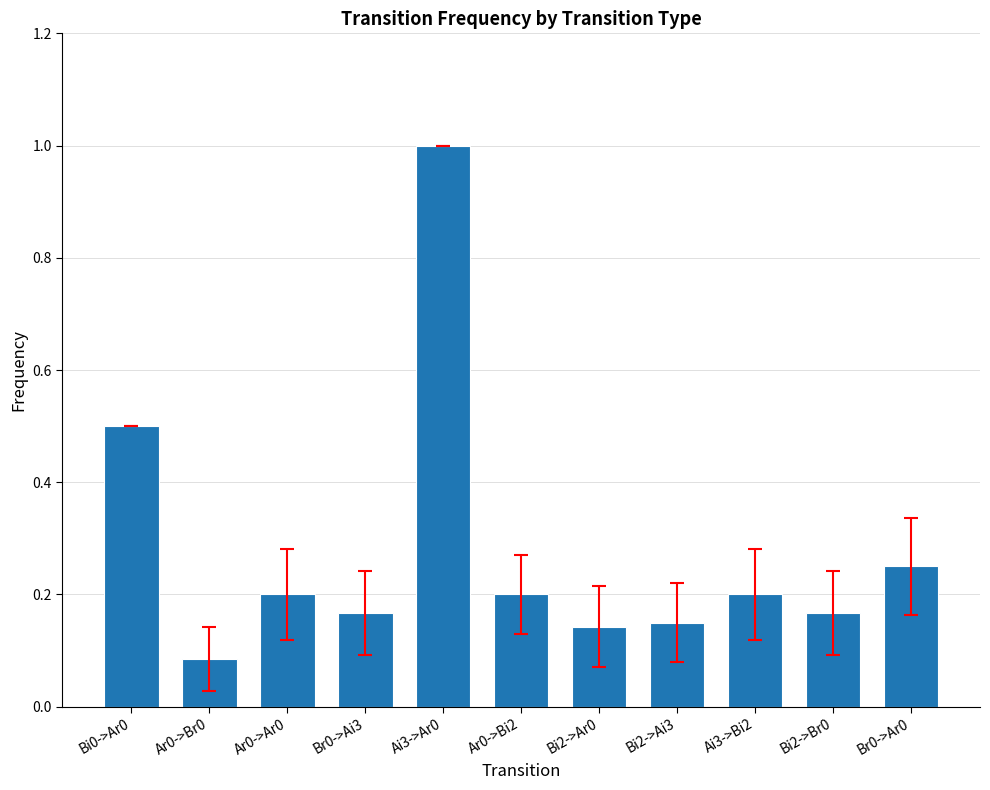

What is the average value?

0.3